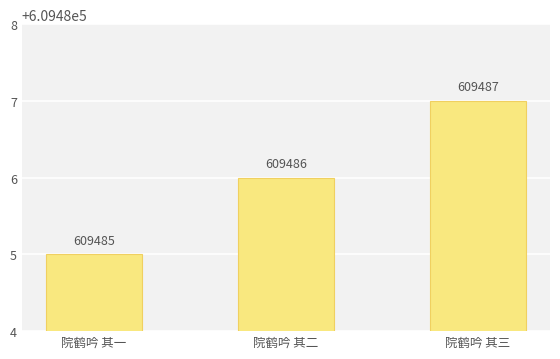

True or false: the data shows 812258 at 院鹤吟 其一.

False